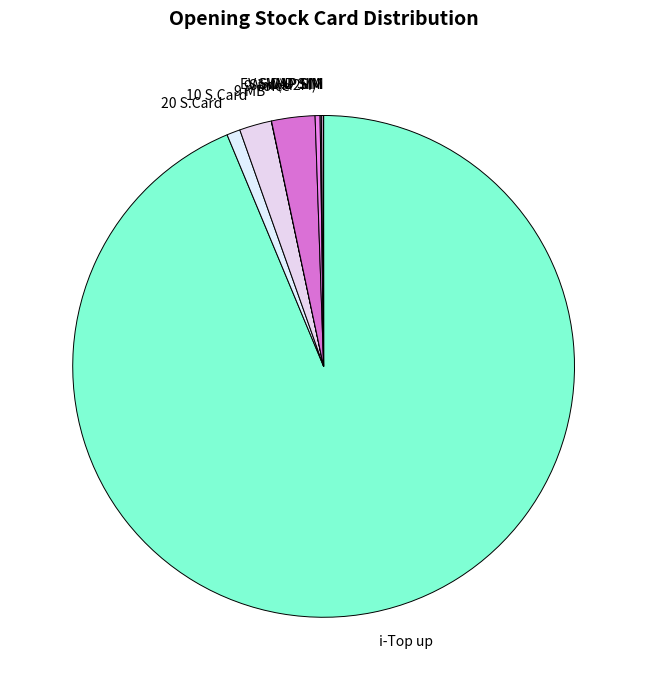

Which slice represents more than half of the pie?

i-Top up